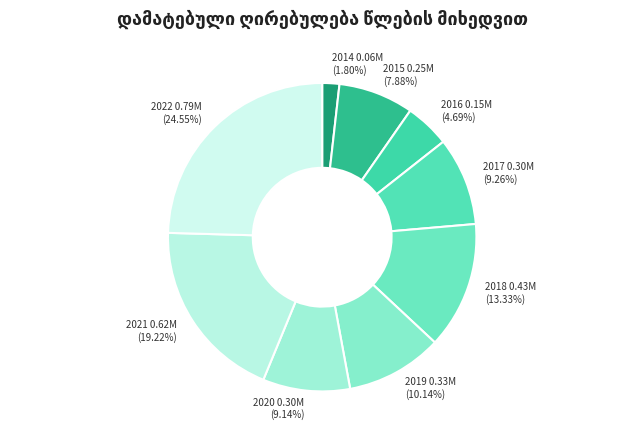

Is 2020 the majority of the pie?

No